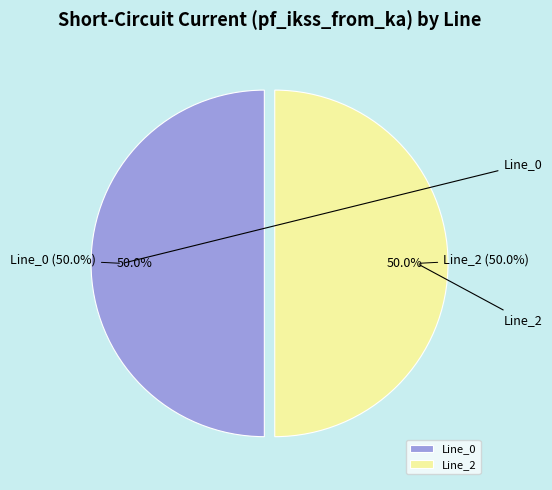

Is there a majority slice in this chart?

Yes